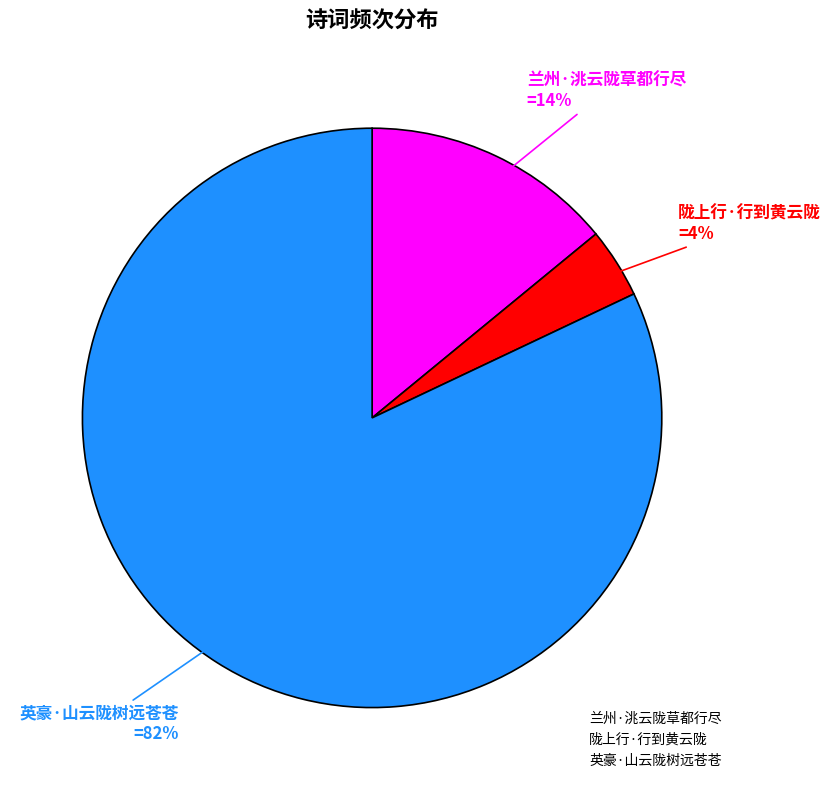

To the nearest percent, what is the difference between the largest and smallest slice percentages?

78%